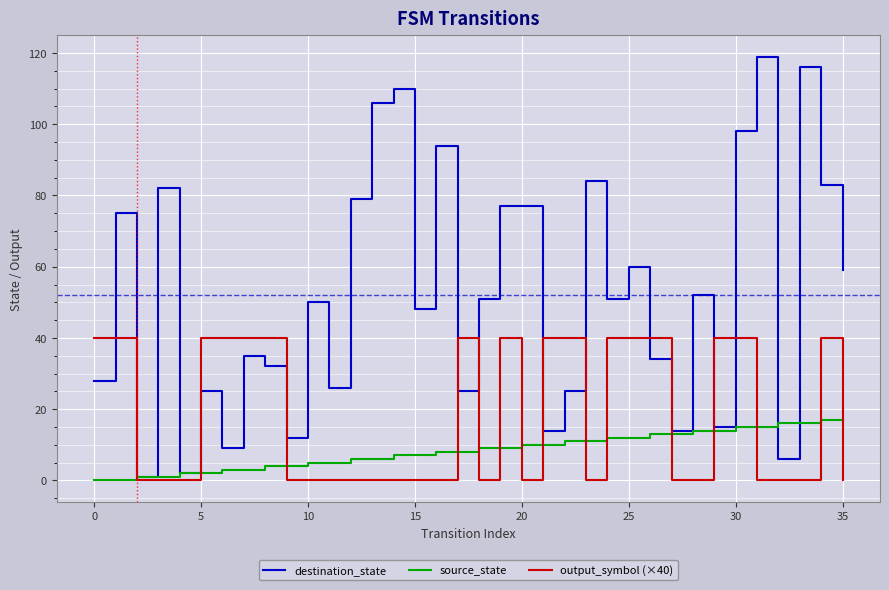

What are all the series names shown in the legend?

destination_state, source_state, output_symbol (×40)